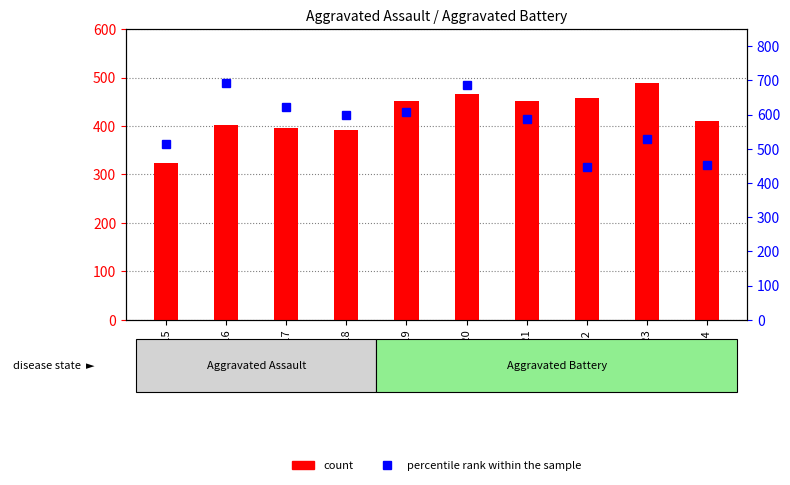

Which series has the largest total across all categories?

percentile rank within the sample